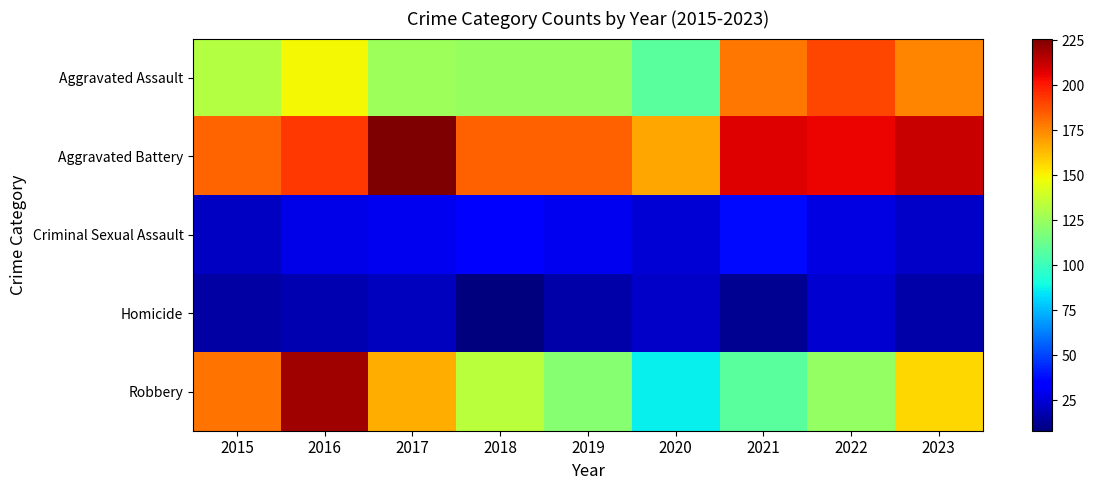

At how many categories does at least one series exceed 107?

9